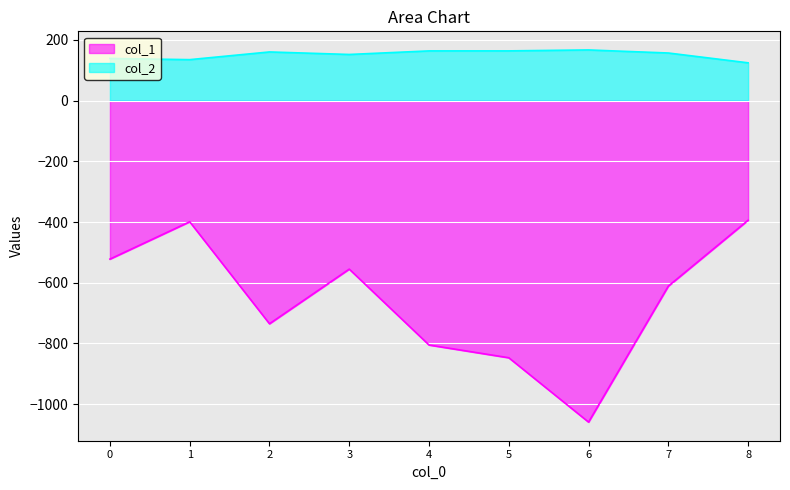

How many lines are shown in the chart?

2